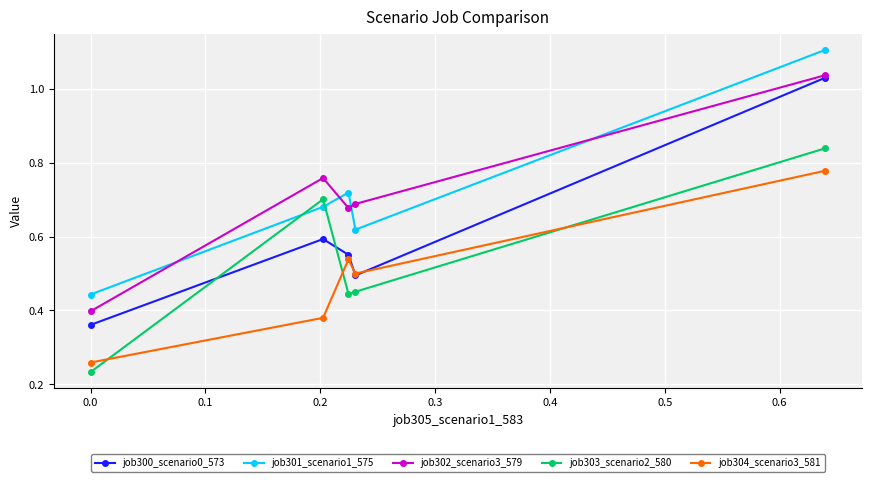

Which series ends up on top after the final intersection of job302_scenario3_579 and job301_scenario1_575?

job301_scenario1_575